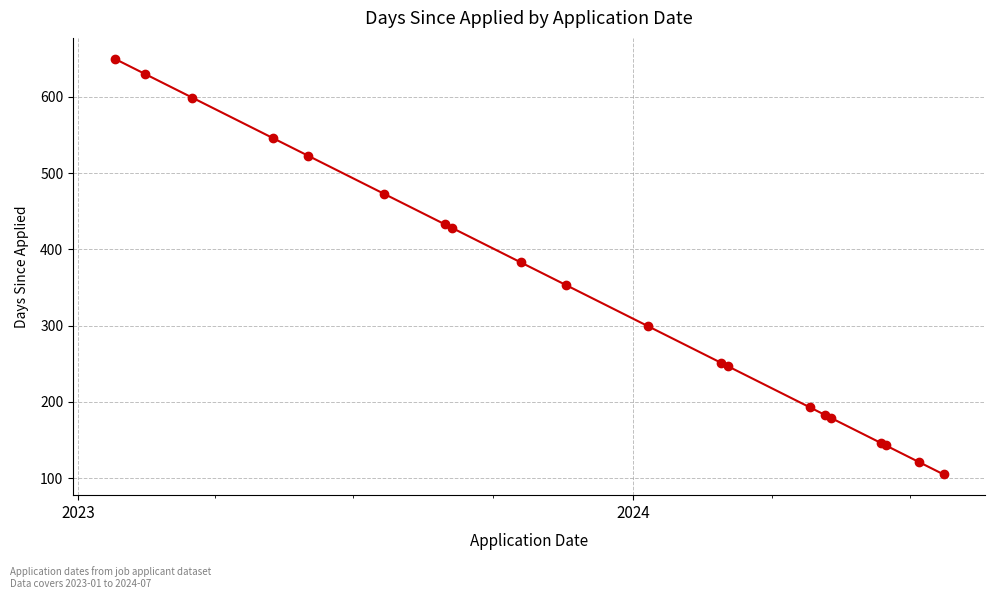

How many data points are less than 353?

10